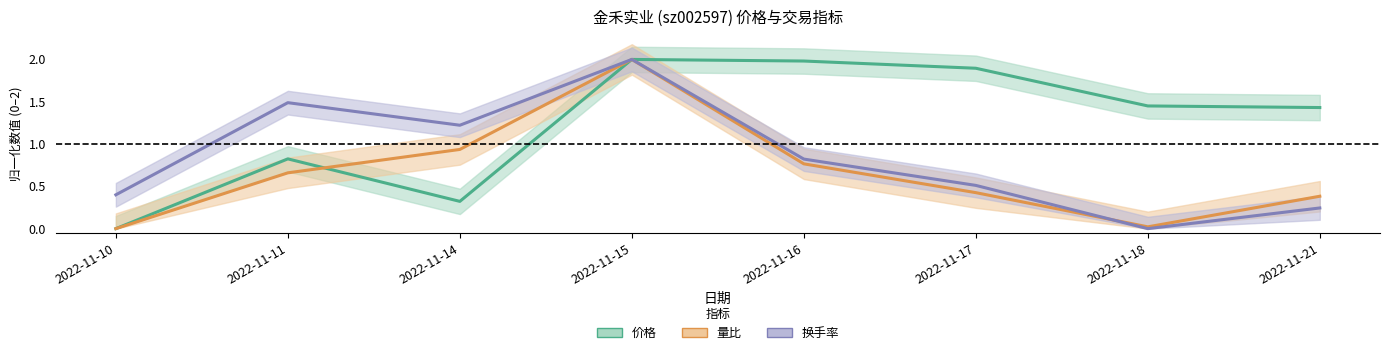

True or false: 换手率 and 量比 intersect in this chart.

True